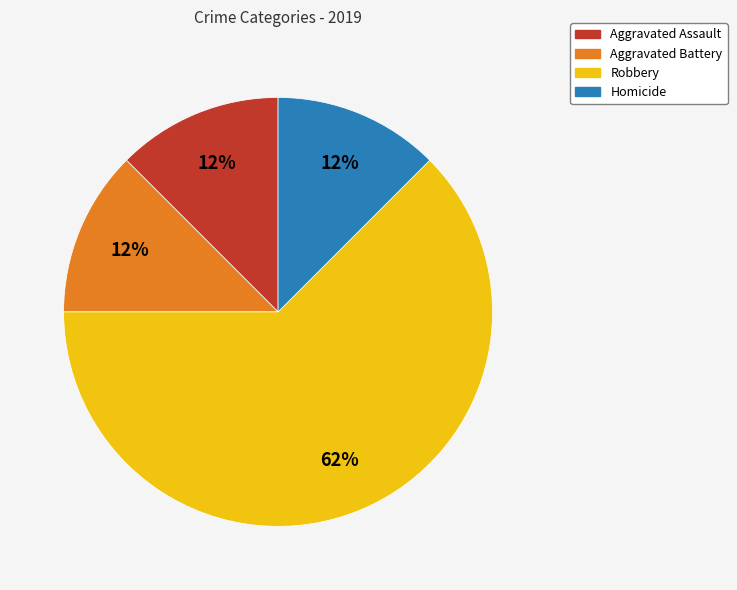

Approximately how many times larger is the value at Aggravated Battery compared to Homicide?

1.0